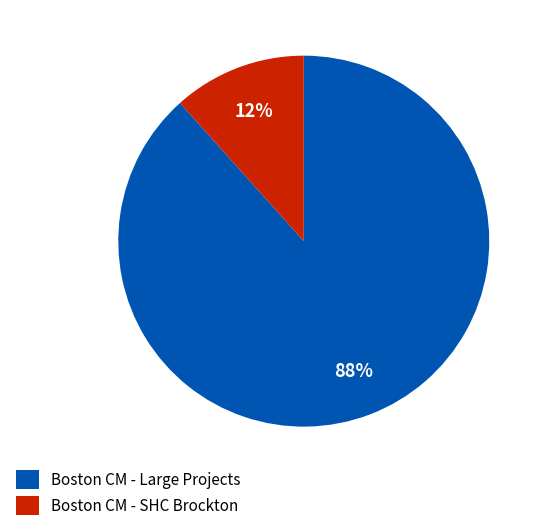

Which has a higher value, Boston CM - SHC Brockton or Boston CM - Large Projects?

Boston CM - Large Projects